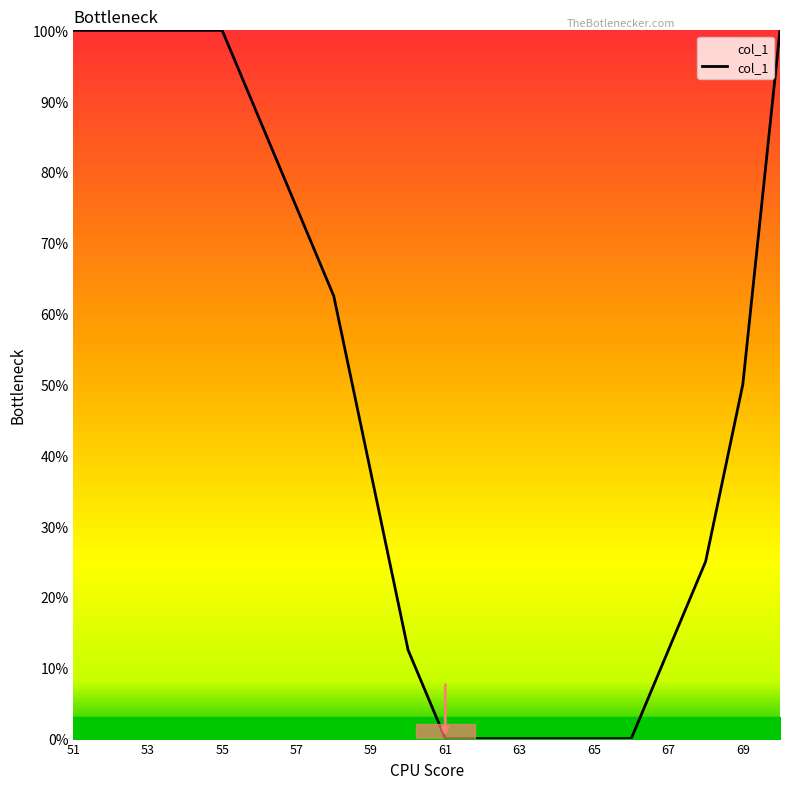

What is the difference between the maximum and minimum values?

100.0